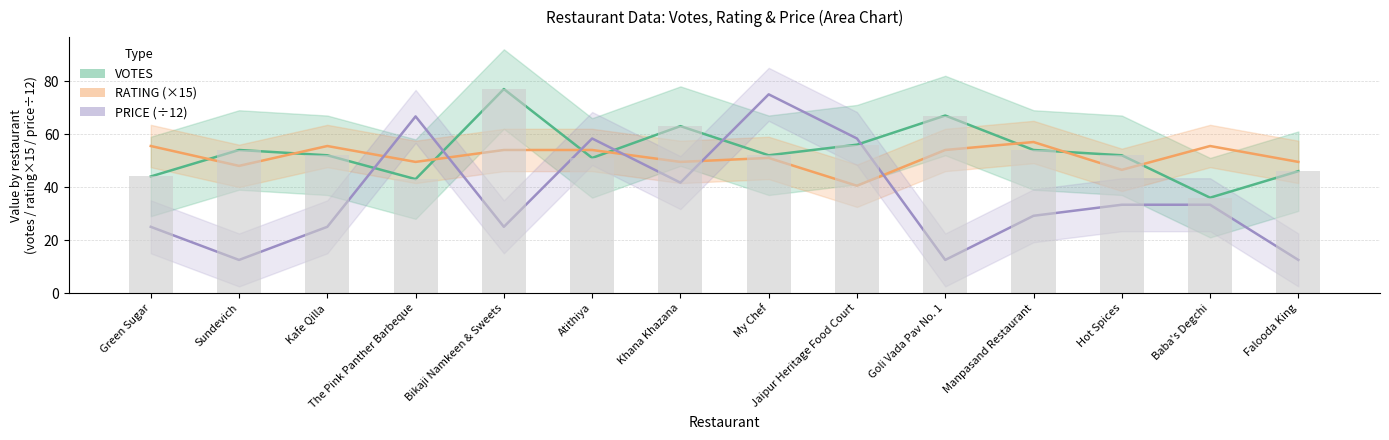

What is the sum of the PRICE values at Hot Spices and Sundevich?

45.8